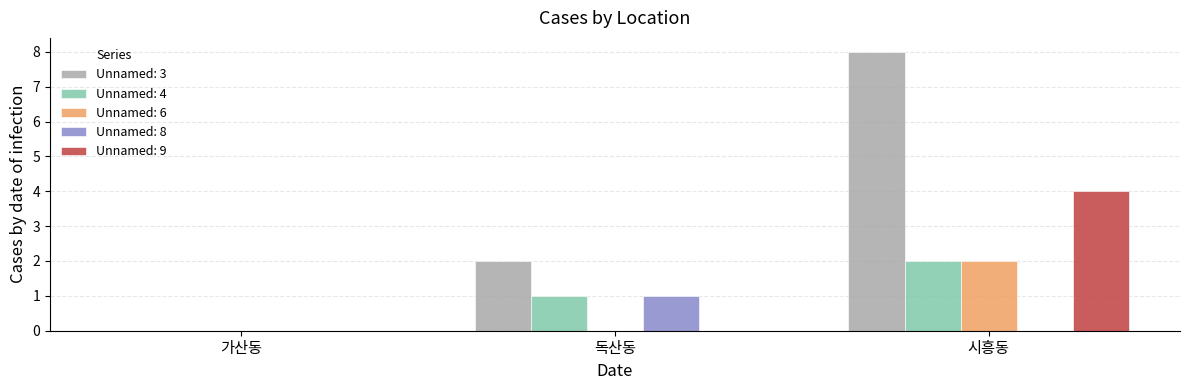

Which category has the highest value across all series?

시흥동